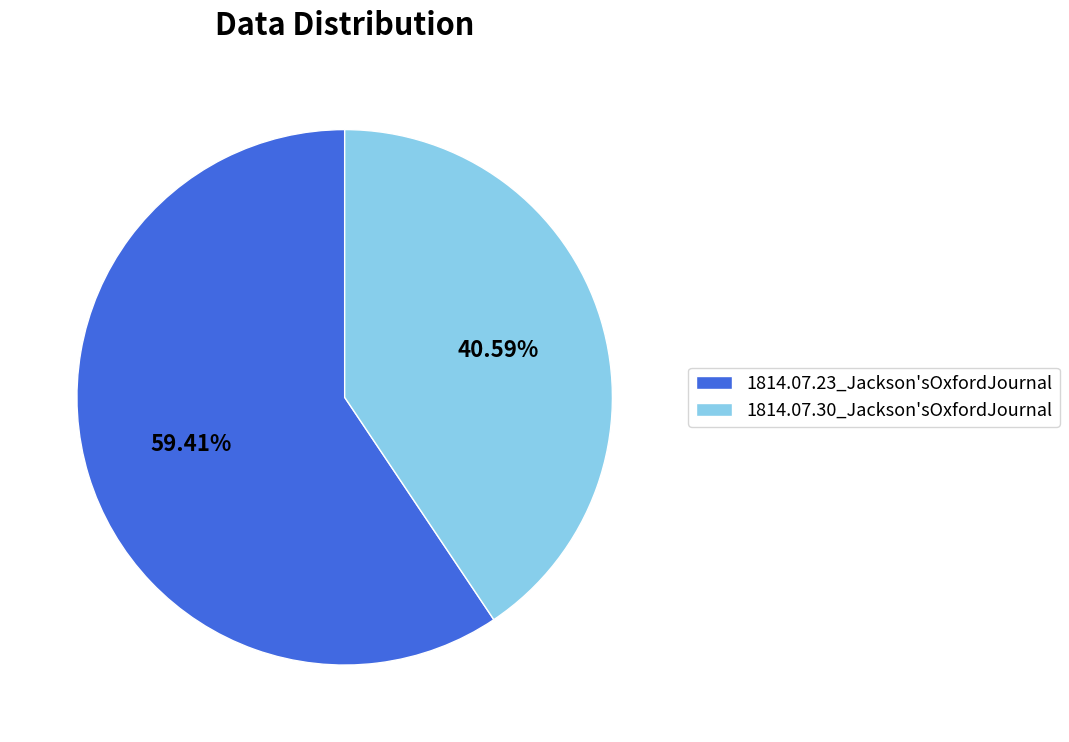

How much of the chart is everything except 1814.07.23_Jackson'sOxfordJournal?

40.6%